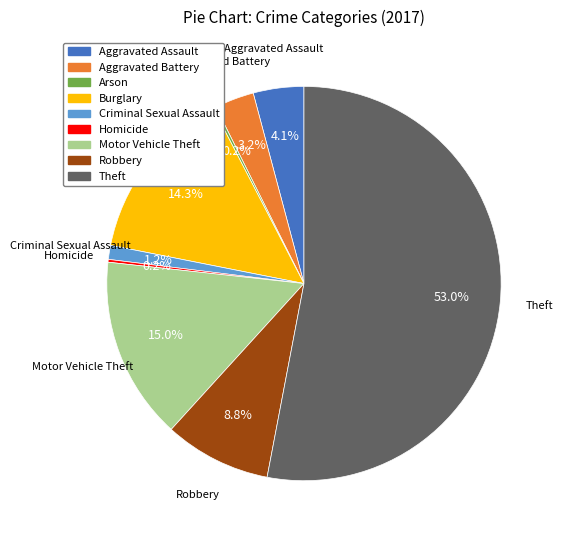

Does Theft represent more than half of the total?

Yes